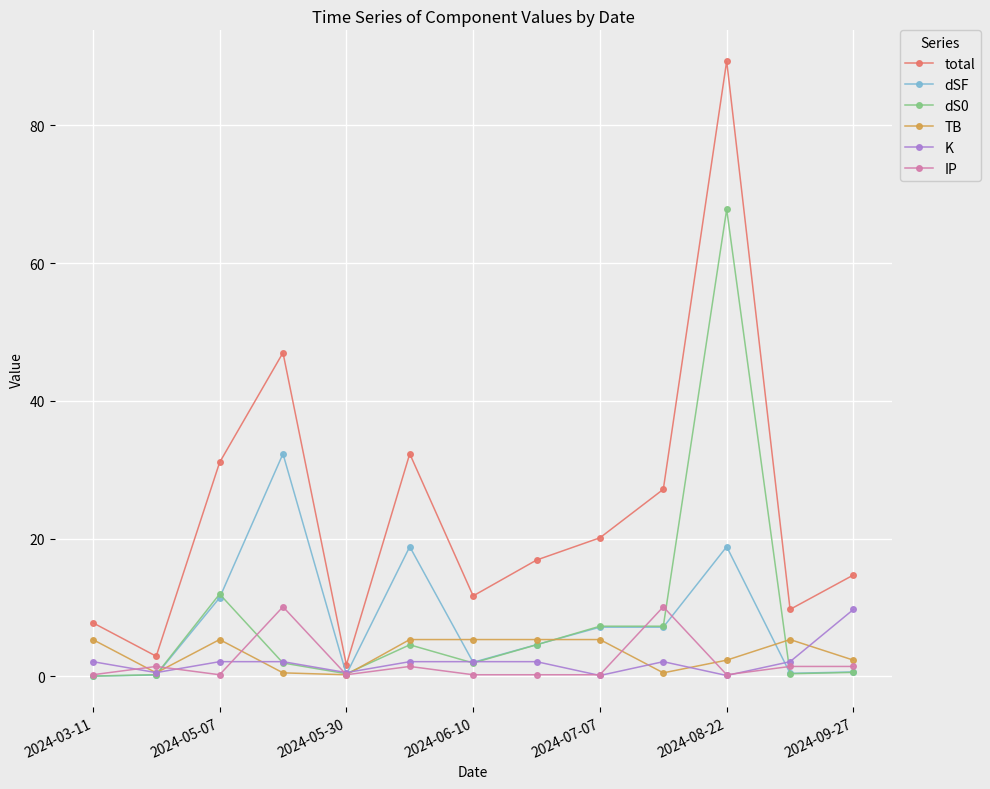

At how many categories does at least one series exceed 57?

1